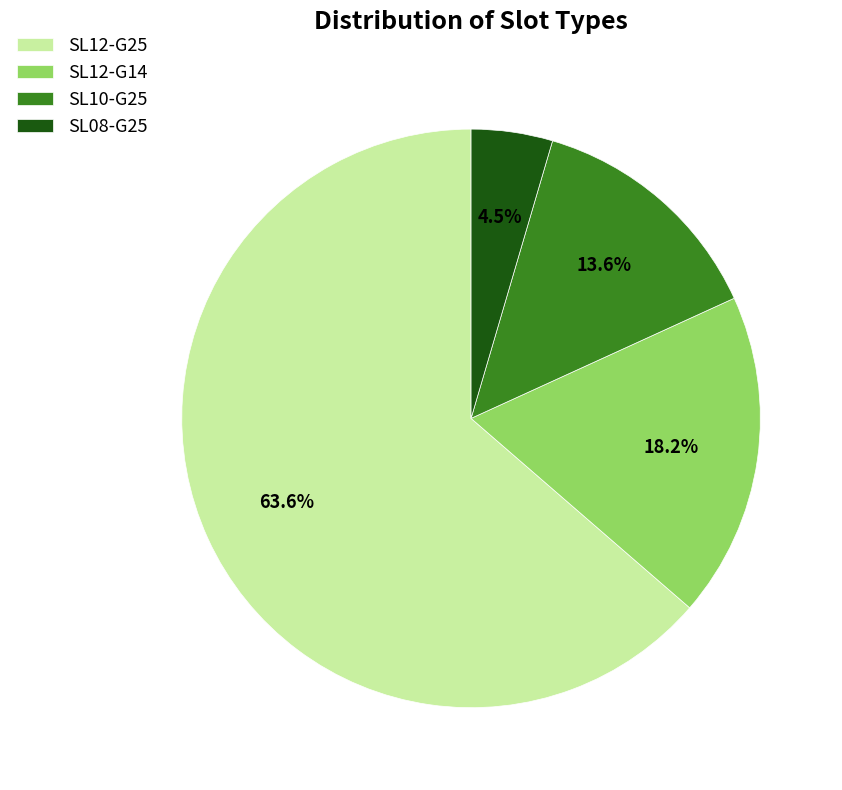

Which has a higher value, SL12-G14 or SL10-G25?

SL12-G14